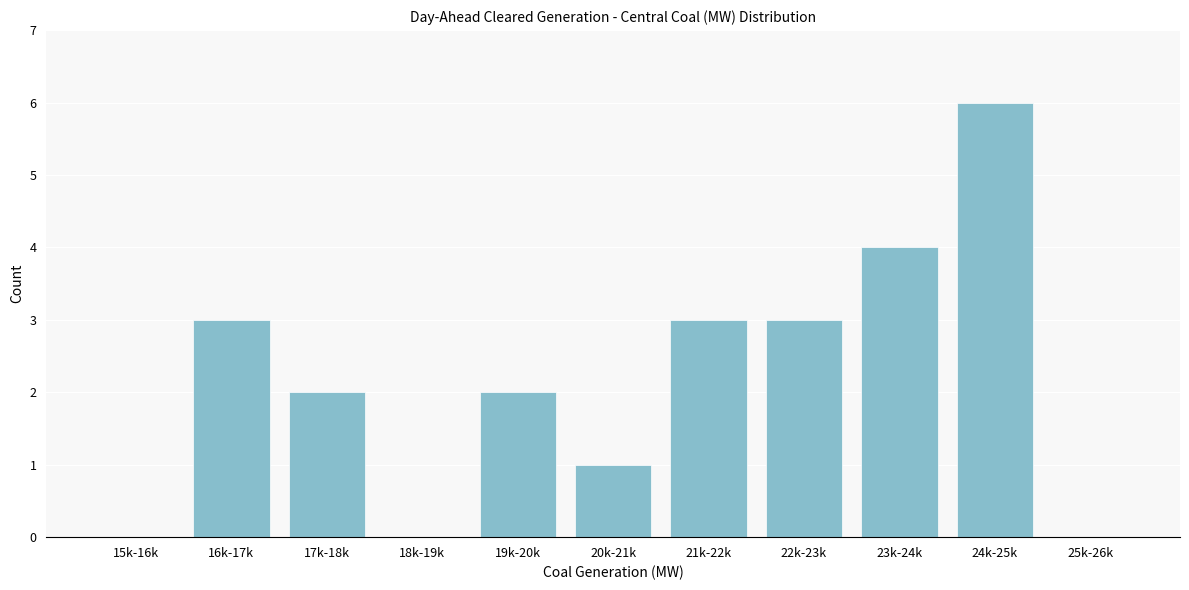

Reading left to right, list all the values displayed in this chart.

15k-16k=0	16k-17k=3	17k-18k=2	18k-19k=0	19k-20k=2	20k-21k=1	21k-22k=3	22k-23k=3	23k-24k=4	24k-25k=6	25k-26k=0